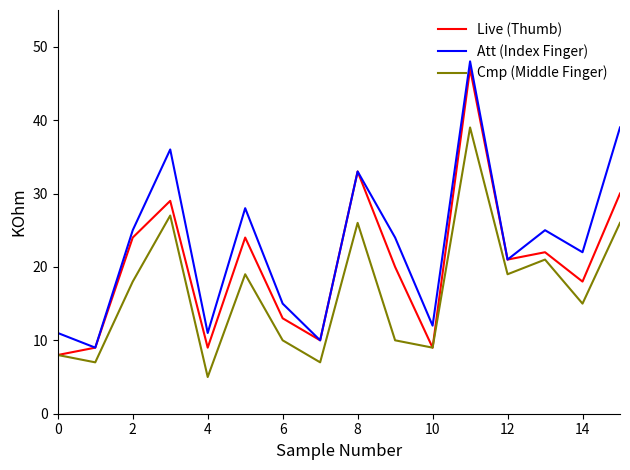

What is the greatest value displayed?

48